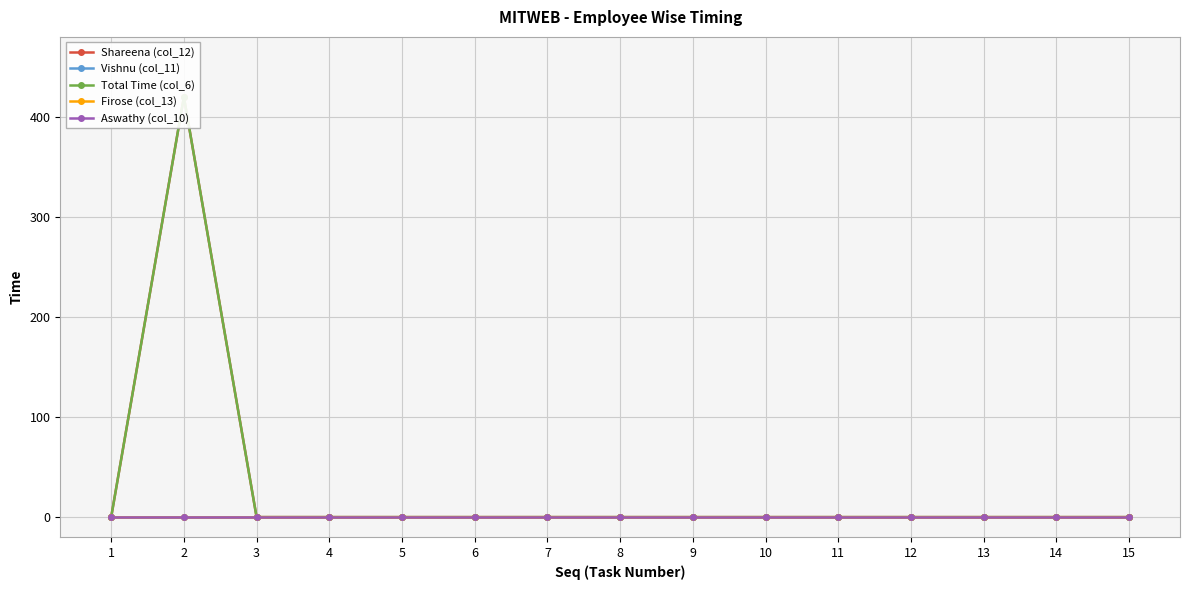

Is the value of Aswathy (col_10) at 8 greater than the value of Total Time (col_6) at 14?

No